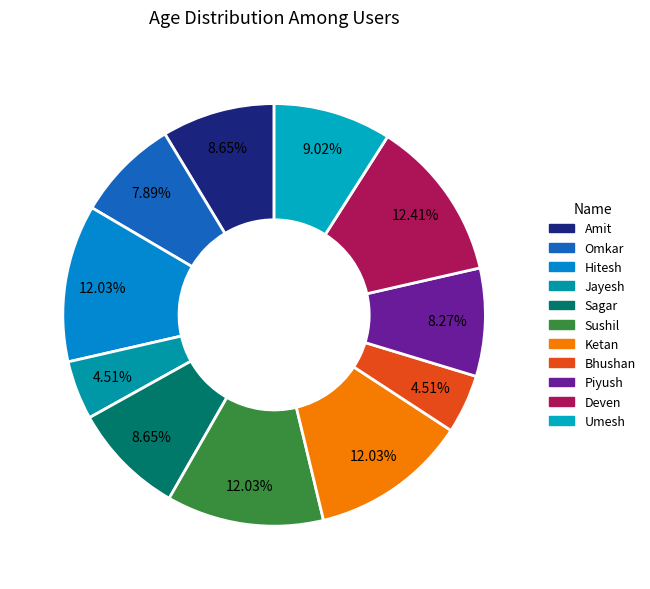

What is the smallest slice in the pie chart?

Jayesh